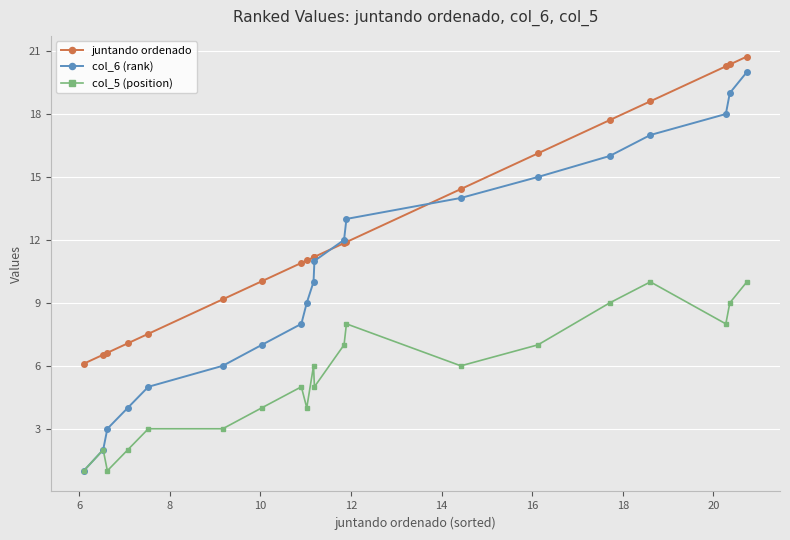

What are all the series names shown in the legend?

juntando ordenado, col_6 (rank), col_5 (position)